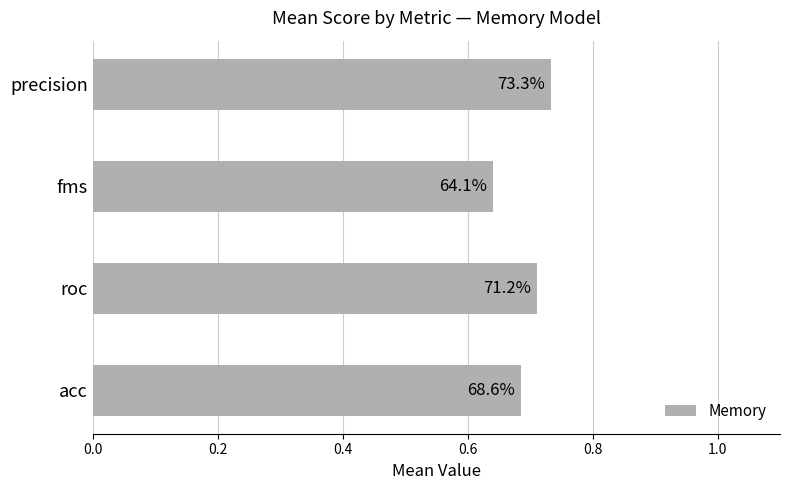

Does the chart contain any negative values?

No